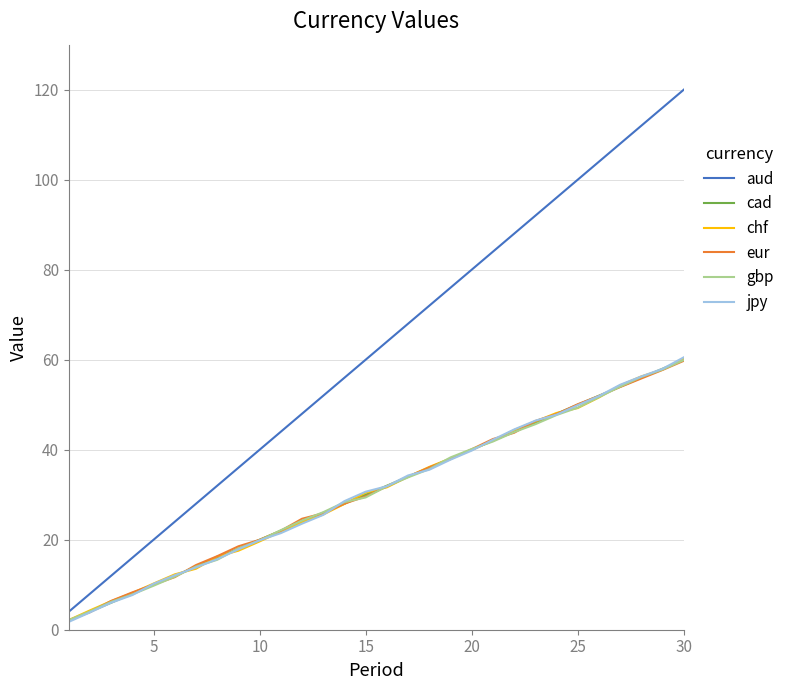

What is the maximum value for eur?

59.8